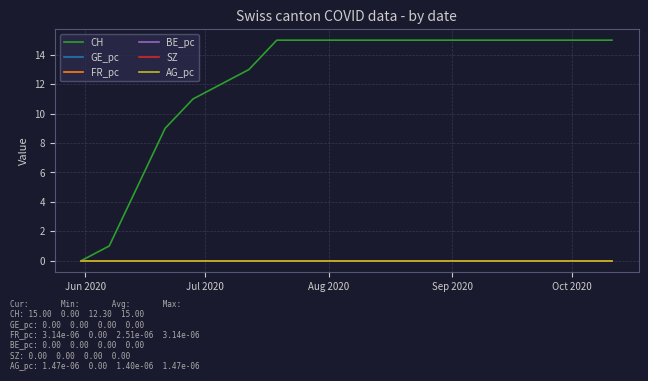

Does the chart have visible grid lines?

Yes